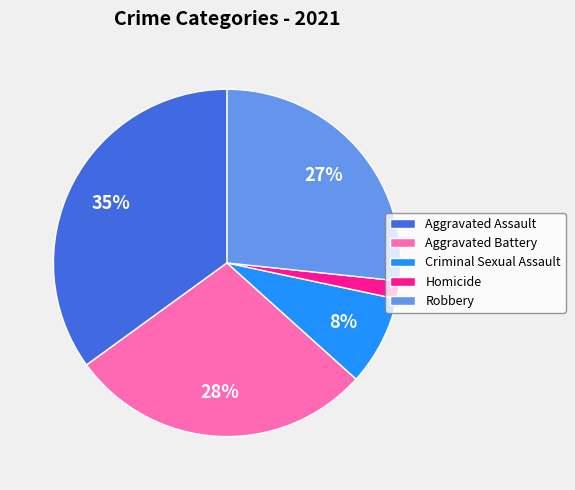

Combined, do Aggravated Battery and Homicide account for over 50%?

No